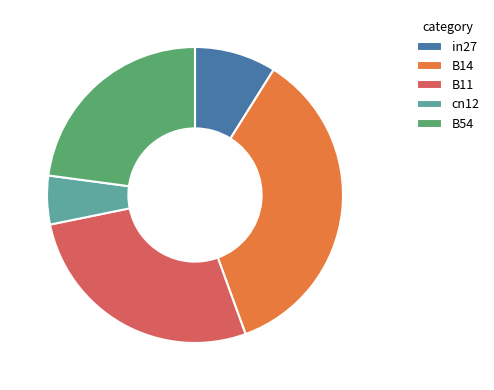

What is the ratio of the value at B54 to the value at B14?

0.6